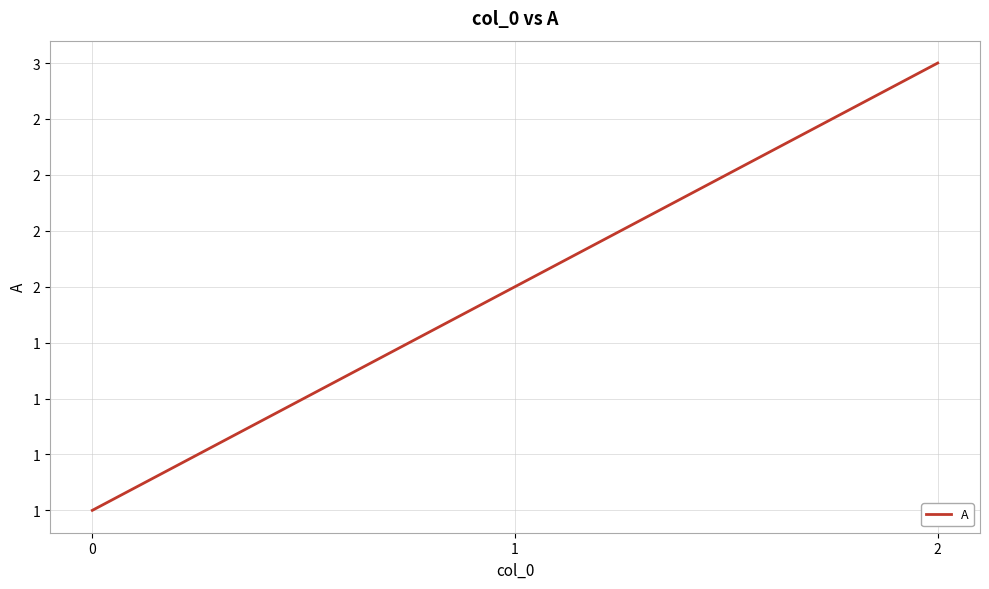

Which has a higher value, 0 or 1?

1